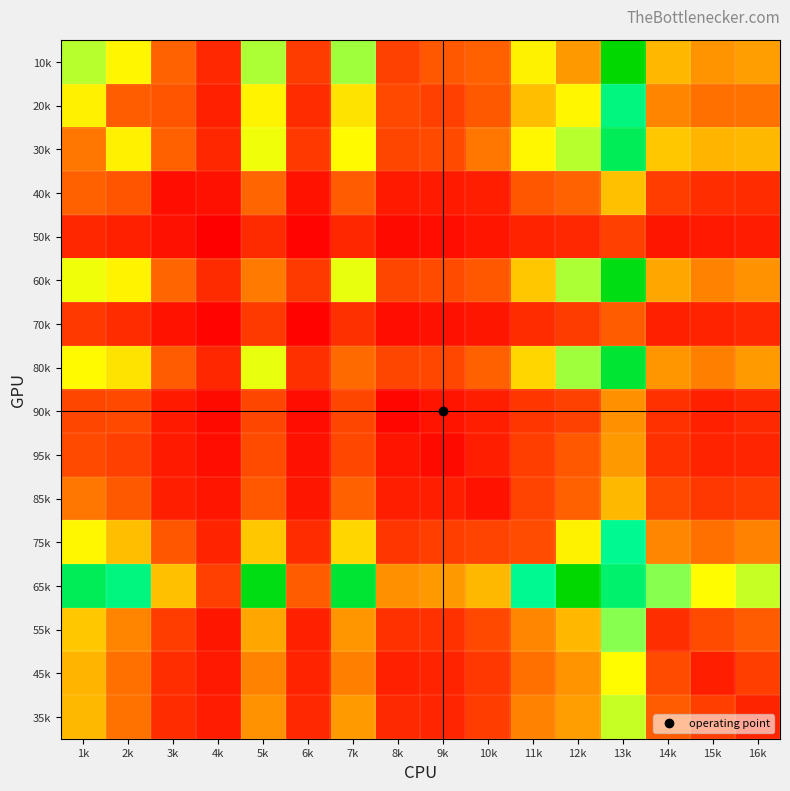

Which category has the lowest value across all series?

4k